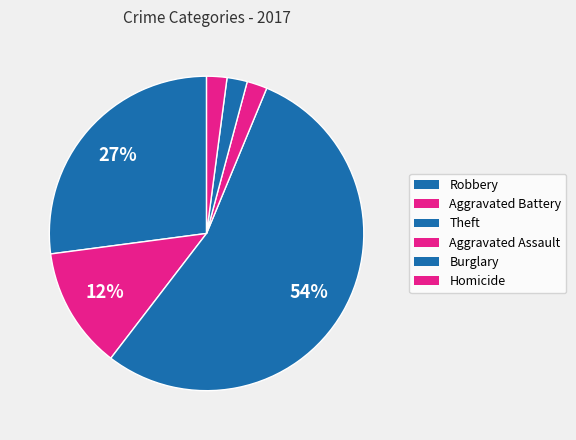

To the nearest percent, what portion does Burglary represent?

2%